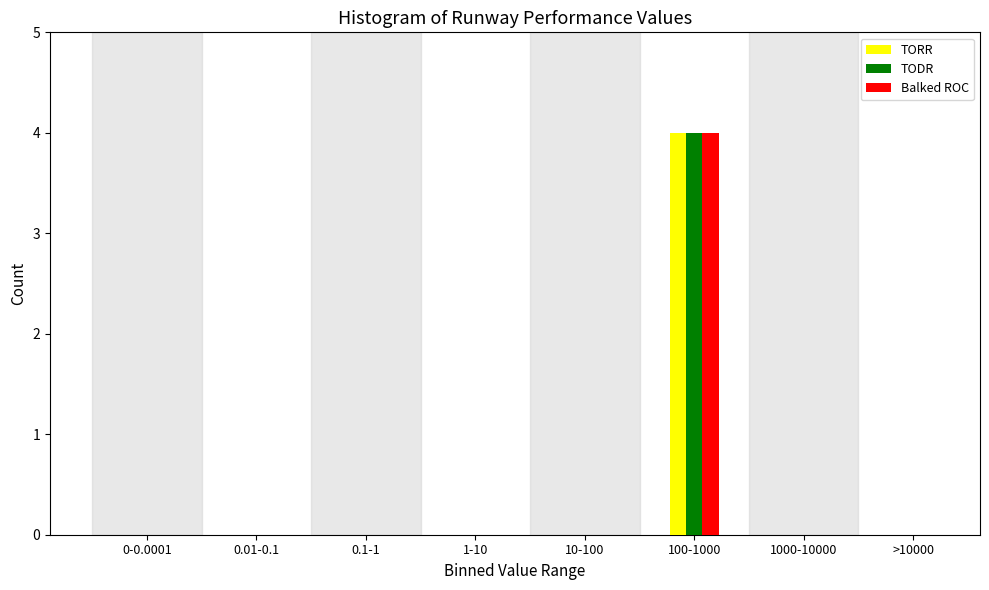

Reading left to right, extract all data points from this chart.

TORR: 0-0.0001=0	0.01-0.1=0	0.1-1=0	1-10=0	10-100=0	100-1000=4	1000-10000=0	>10000=0
TODR: 0-0.0001=0	0.01-0.1=0	0.1-1=0	1-10=0	10-100=0	100-1000=4	1000-10000=0	>10000=0
Balked ROC: 0-0.0001=0	0.01-0.1=0	0.1-1=0	1-10=0	10-100=0	100-1000=4	1000-10000=0	>10000=0